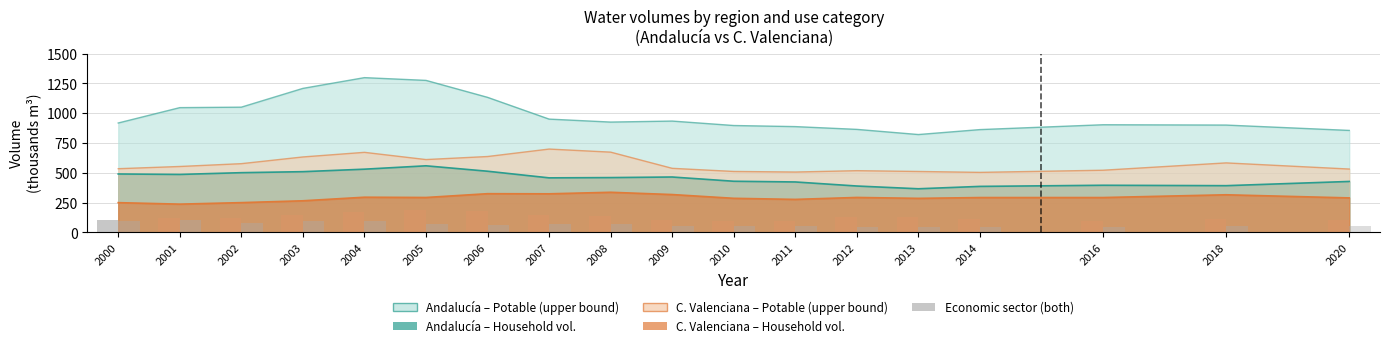

What is the minimum value for Andalucía – Economic sector?

95.3